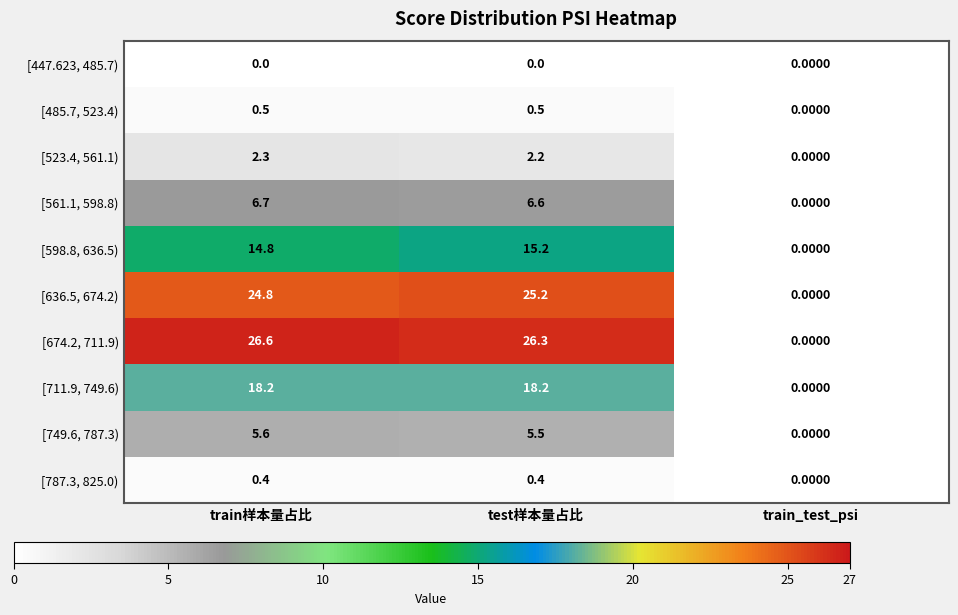

What is the difference between the highest and lowest values at test样本量占比?

26.3